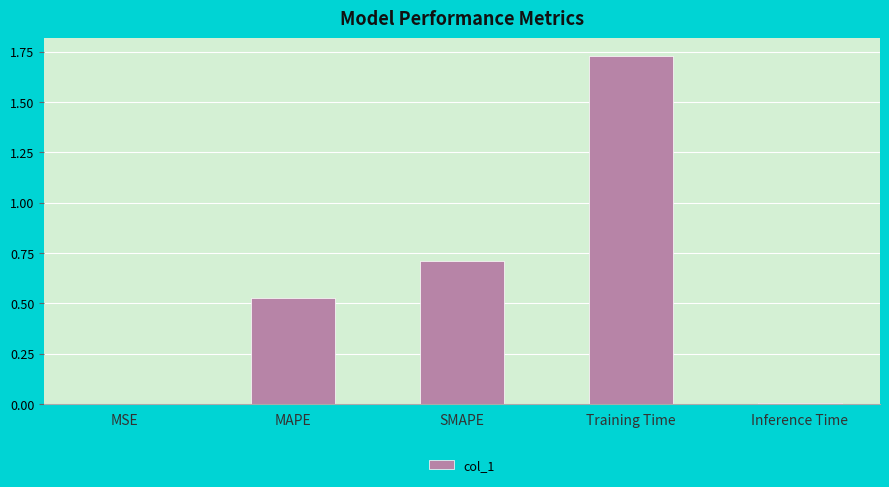

What value does the data have at SMAPE?

0.7